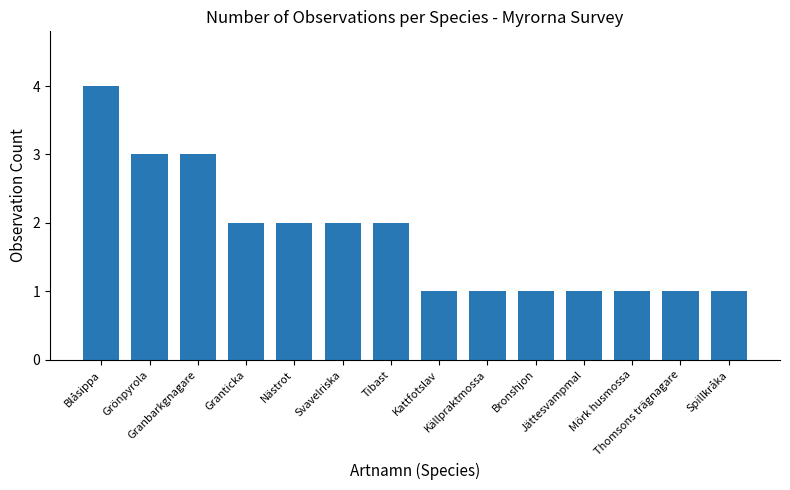

Reading left to right, what are all the values shown in this chart?

Blåsippa=4	Grönpyrola=3	Granbarkgnagare=3	Granticka=2	Nästrot=2	Svavelriska=2	Tibast=2	Kattfotslav=1	Källpraktmossa=1	Bronshjon=1	Jättesvampmal=1	Mörk husmossa=1	Thomsons trägnagare=1	Spillkråka=1